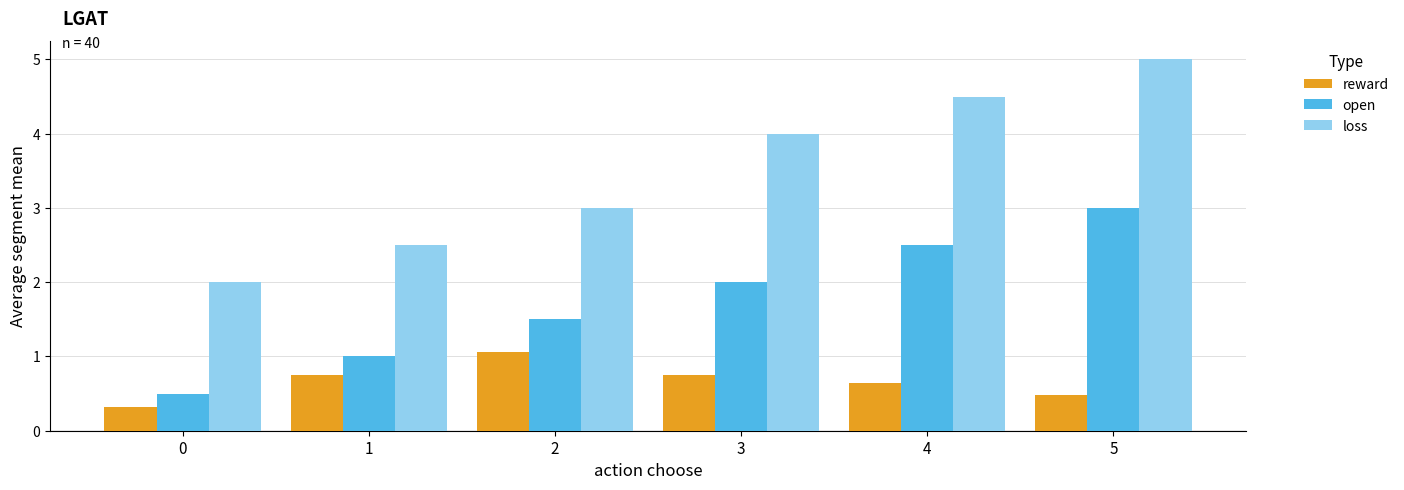

The reward series shows 0.5 at 5. True or false?

True